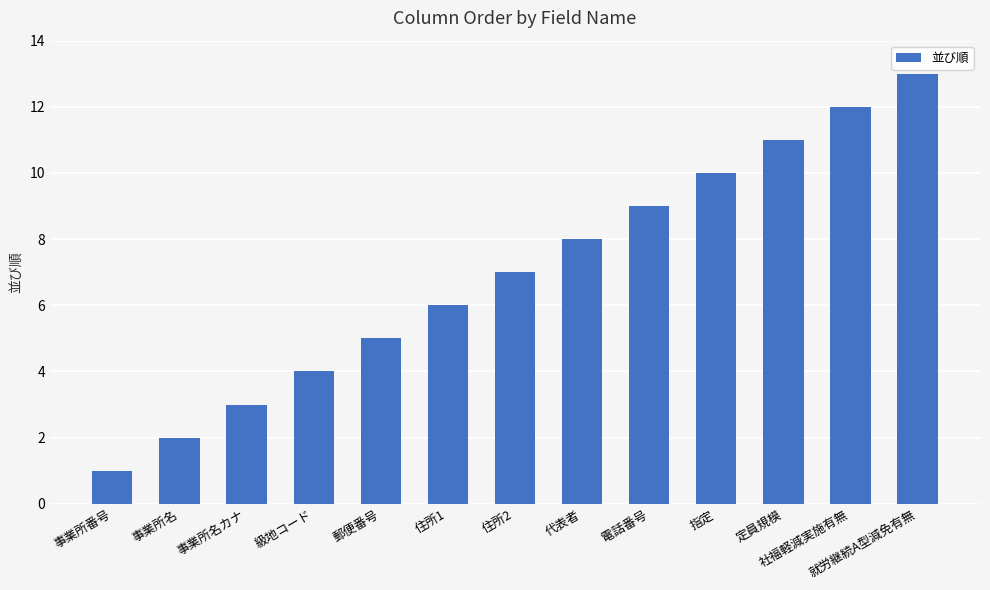

What is the difference between the maximum and second lowest values?

11